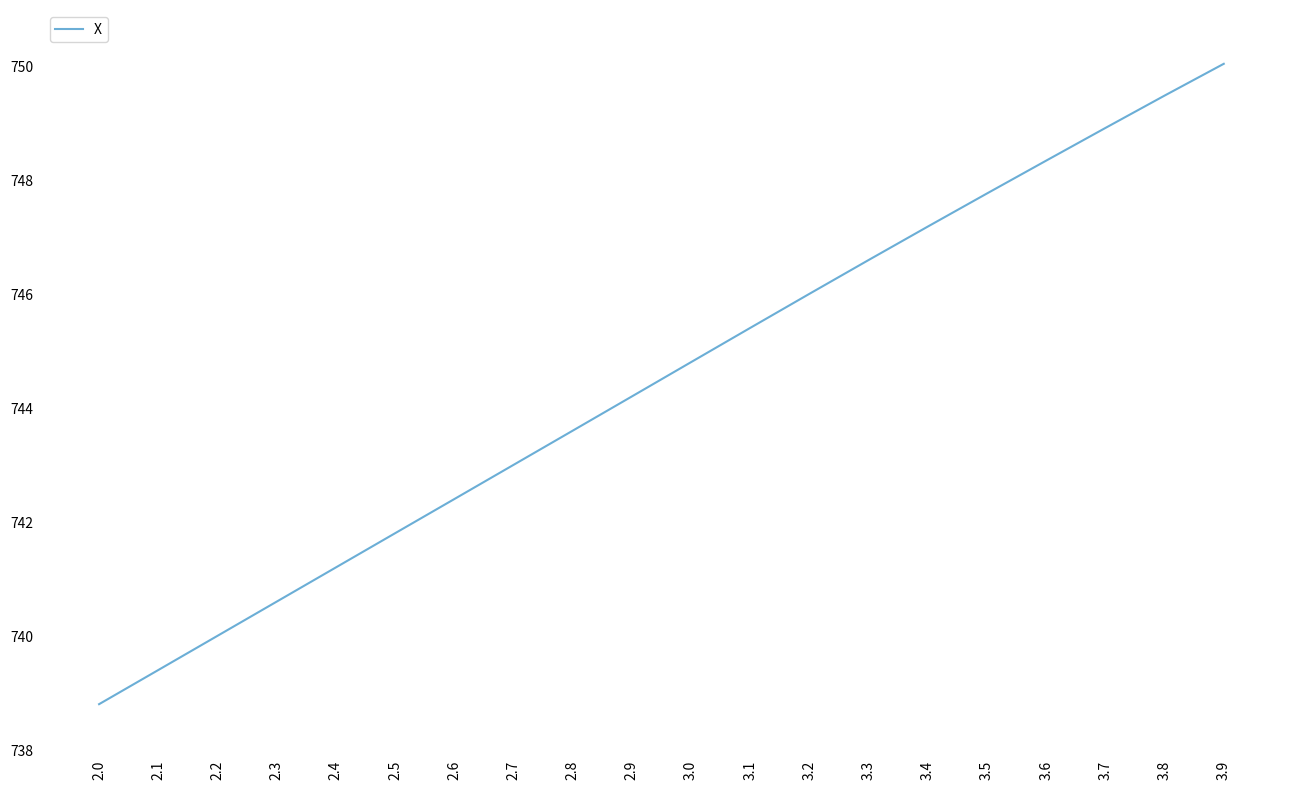

The value at 2.7 is 1155.4. True or false?

False